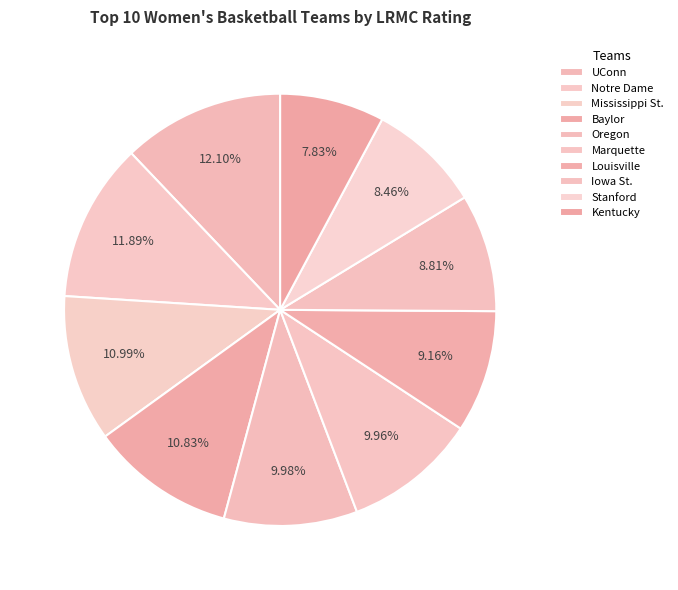

Is it true that Baylor is 11% of the pie?

True